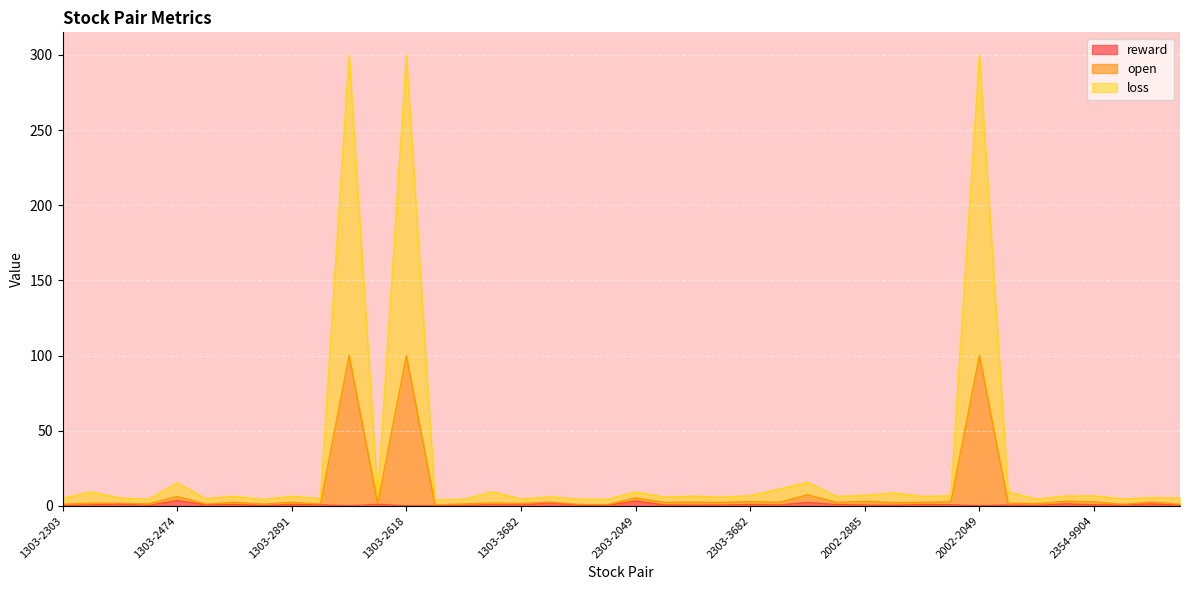

Which has a higher value, 2354-3037 or 2303-2823?

2303-2823